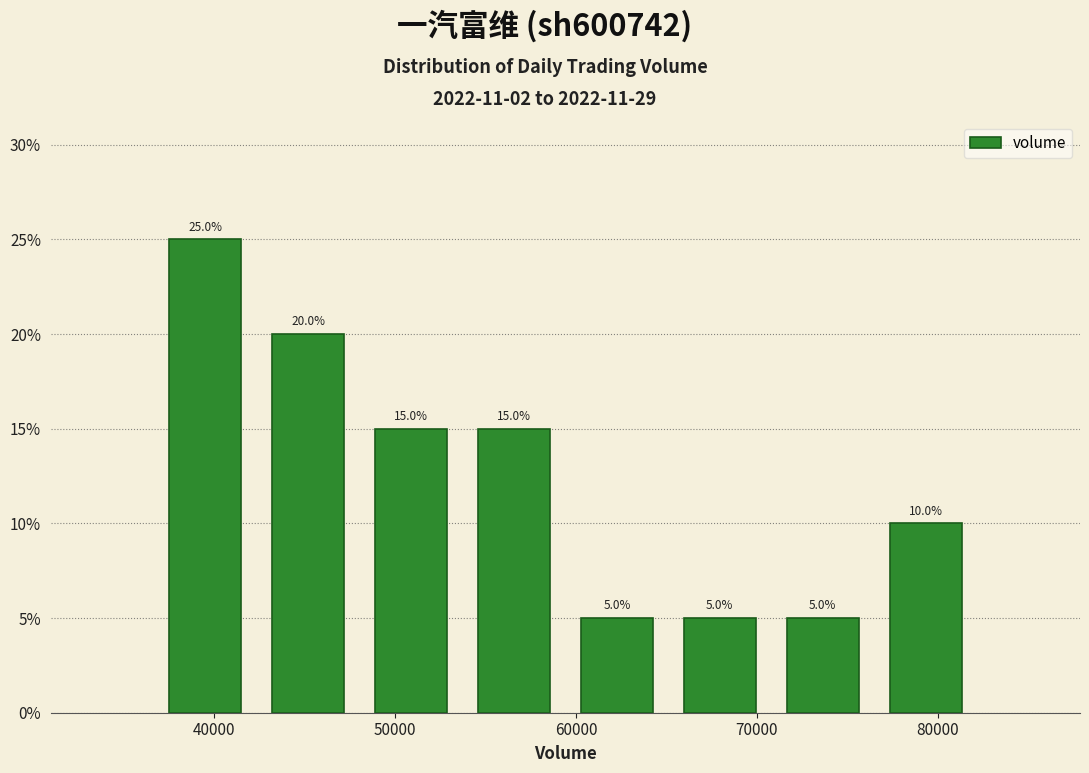

Reading left to right, transcribe this chart: for each bar, give the range it covers on the x-axis and its height. The bar edges are not printed on the chart, so give them approximately, as read against the axis.

37000 to 42000: 25.0
42000 to 48000: 20.0
48000 to 54000: 15.0
54000 to 59000: 15.0
59000 to 65000: 5.0
65000 to 71000: 5.0
71000 to 76000: 5.0
76000 to 82000: 10.0